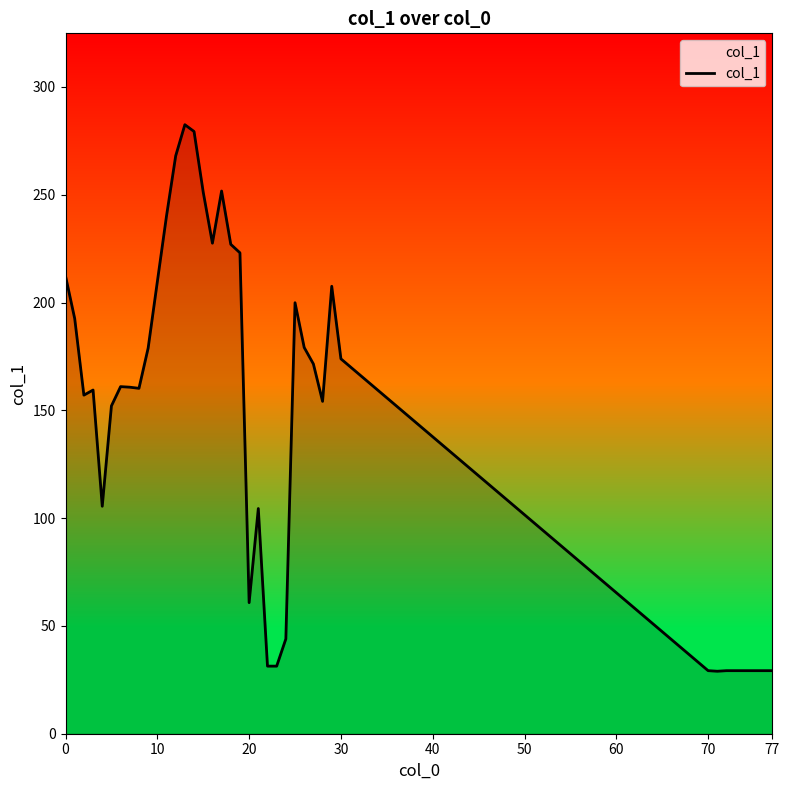

What is the maximum value shown in the chart?

282.5